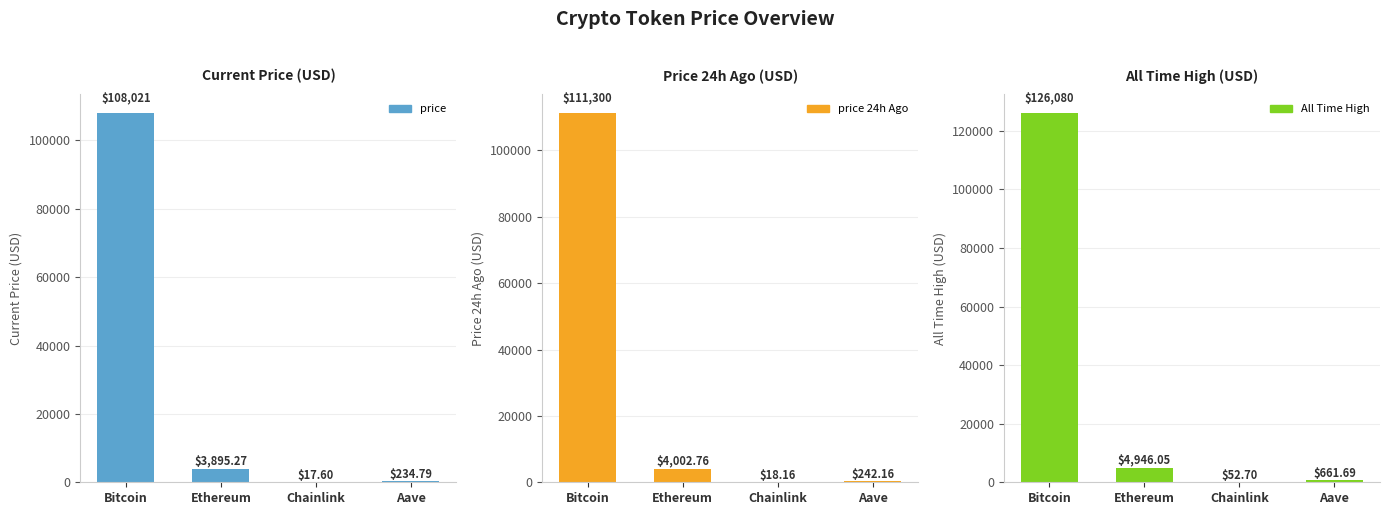

At which label does allTimeHigh reach its peak?

Bitcoin